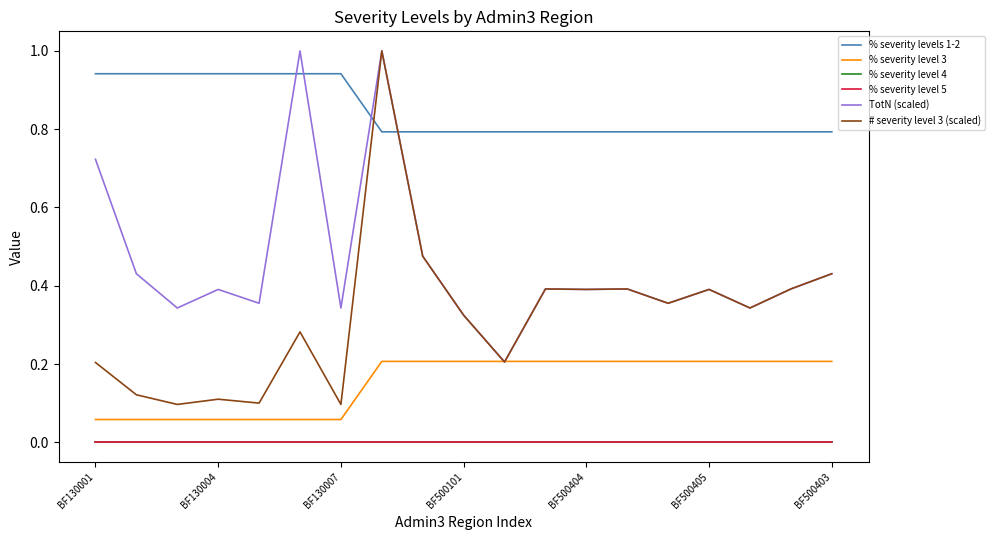

What is the label of the 9th point from the left?

8